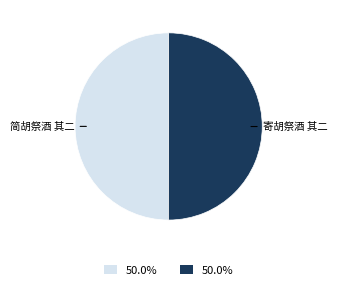

Which slice is the smallest?

简胡祭酒 其二